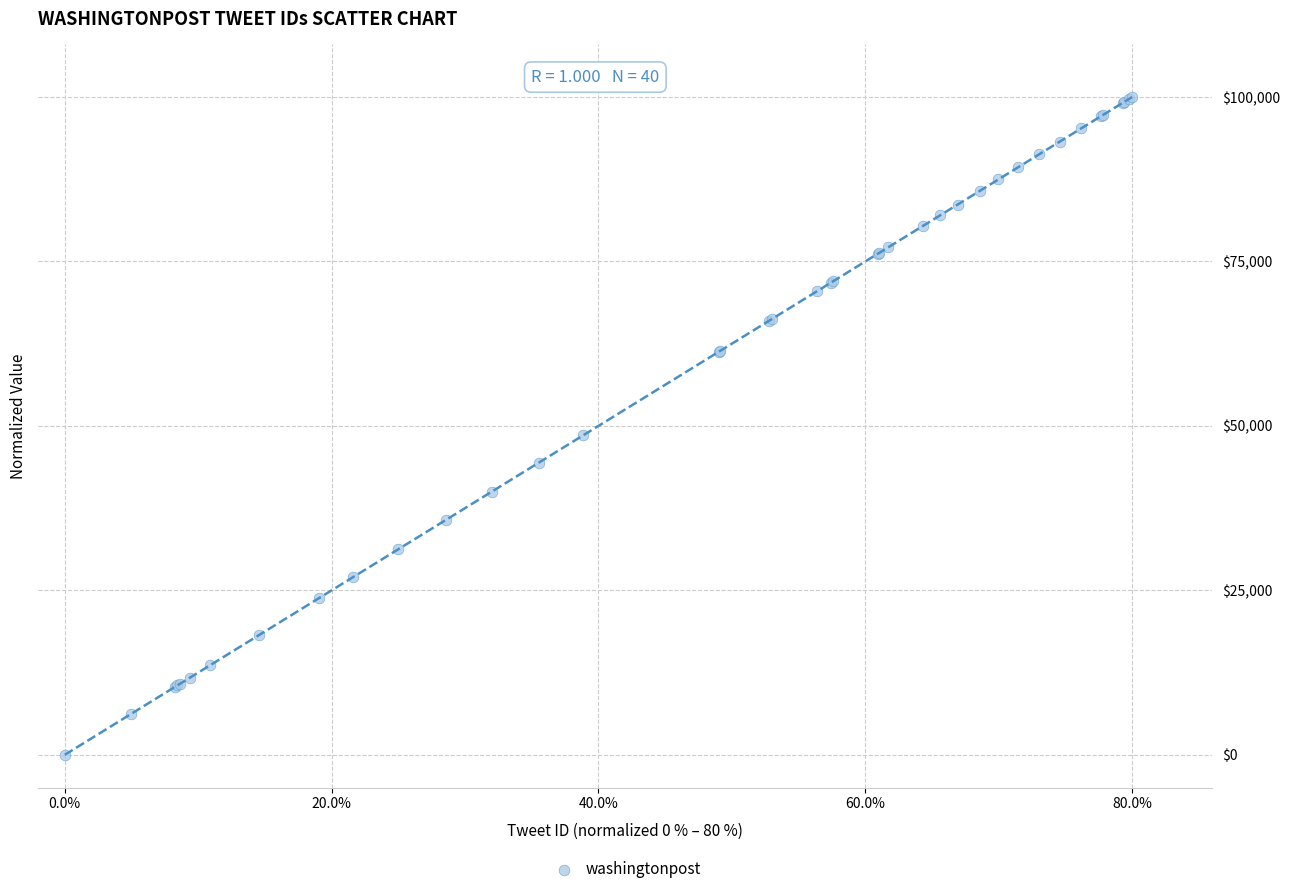

What Y value in the scatter plot is closest to 50000?

48564.7